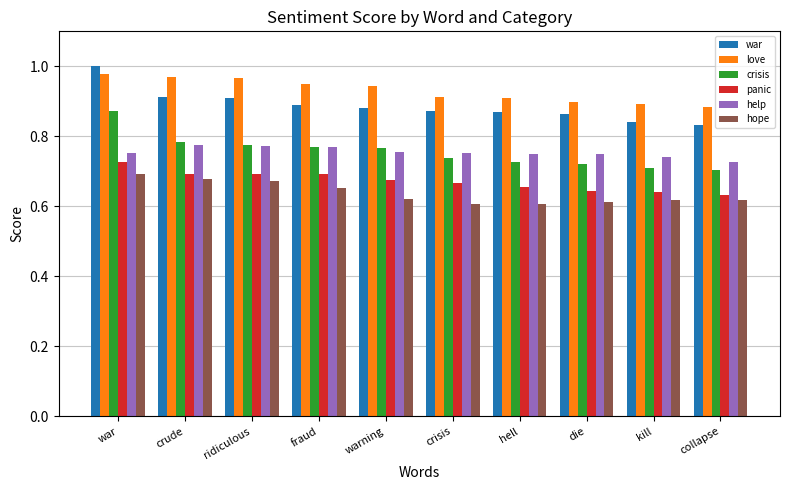

Which category has the highest value across all series?

war